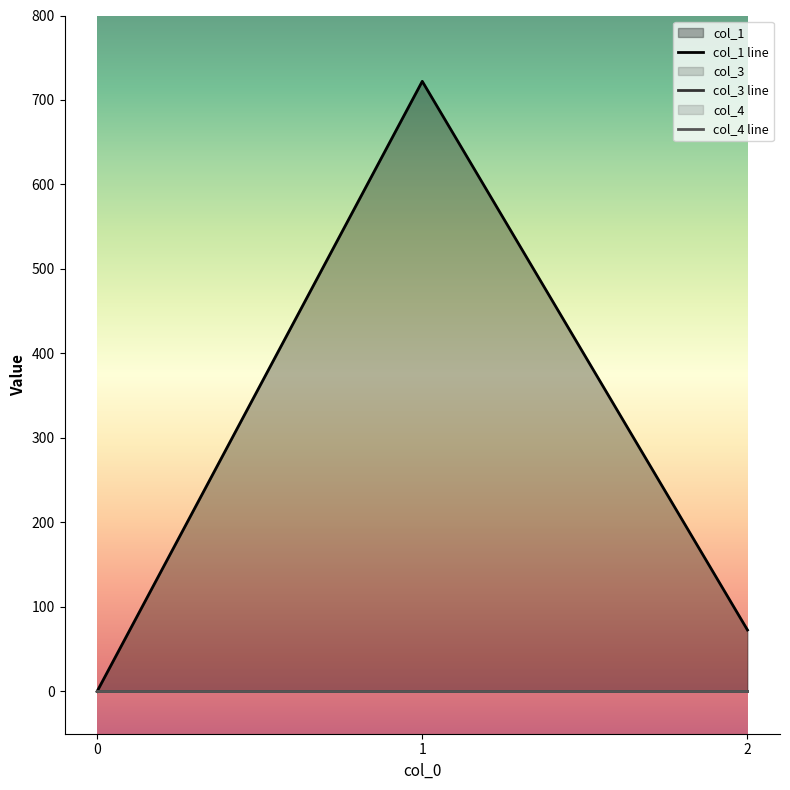

Reading right to left, extract all data points from this chart.

col_1: 72.7	722.1	0.0
col_3: 0.0	0.0	0.0
col_4: 0.0	0.0	0.0